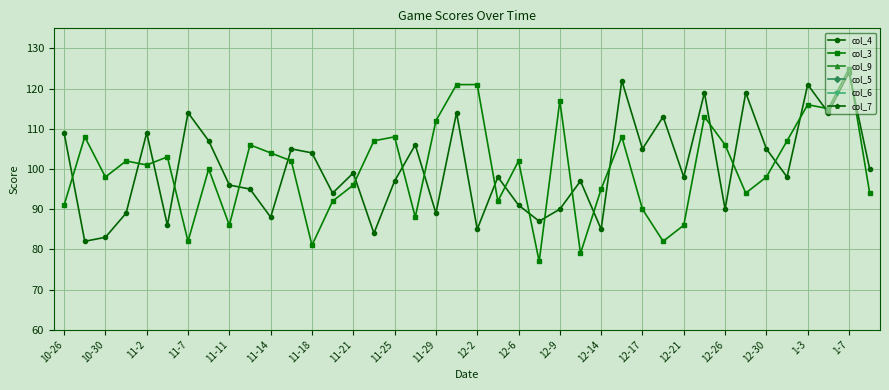

Is it true that col_4 equals 60 at 1-7?

False